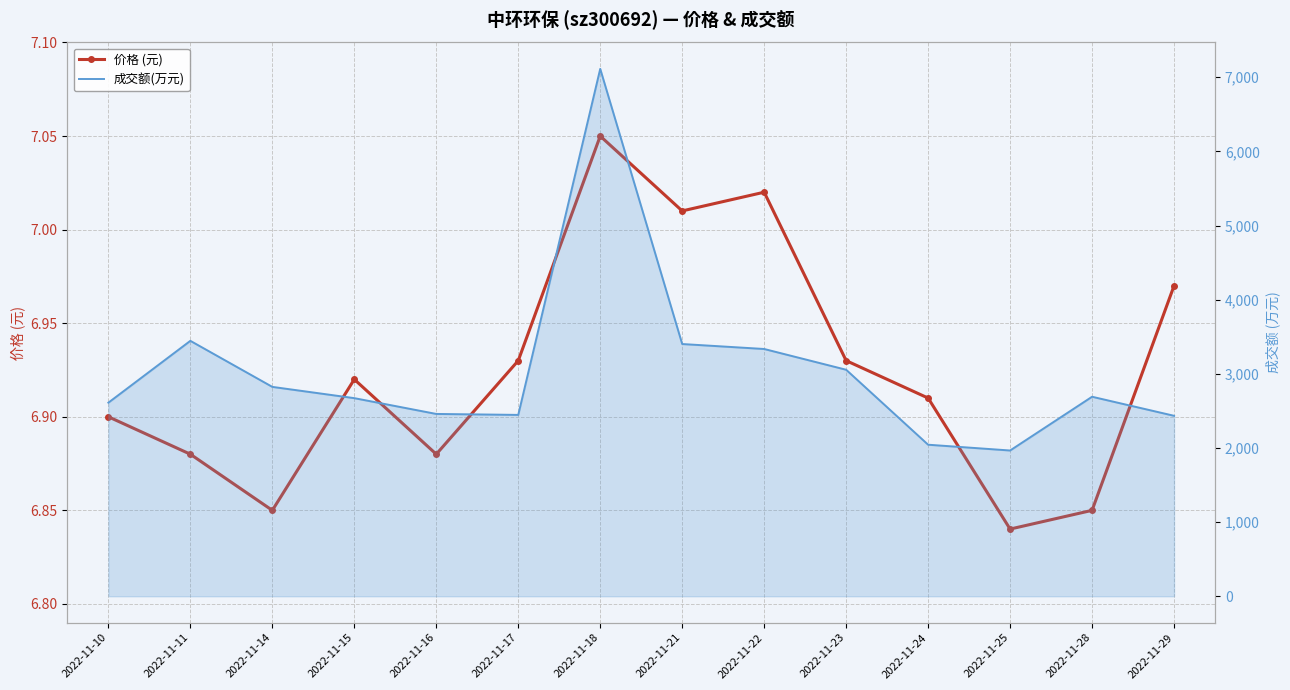

Where is 价格 (元) nearest to the value 6?

2022-11-25